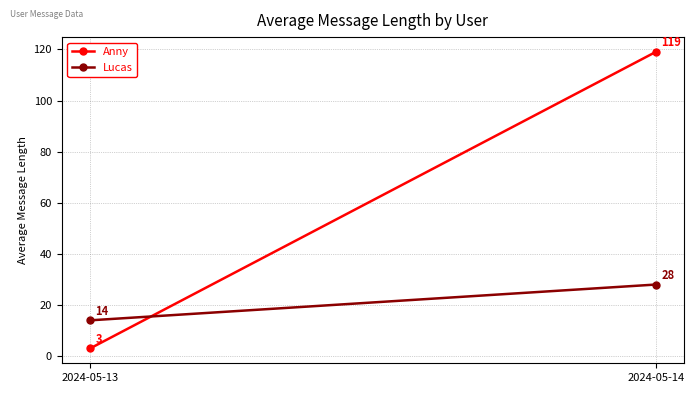

What is the sum of the Anny values at 2024-05-13 and 2024-05-14?

122